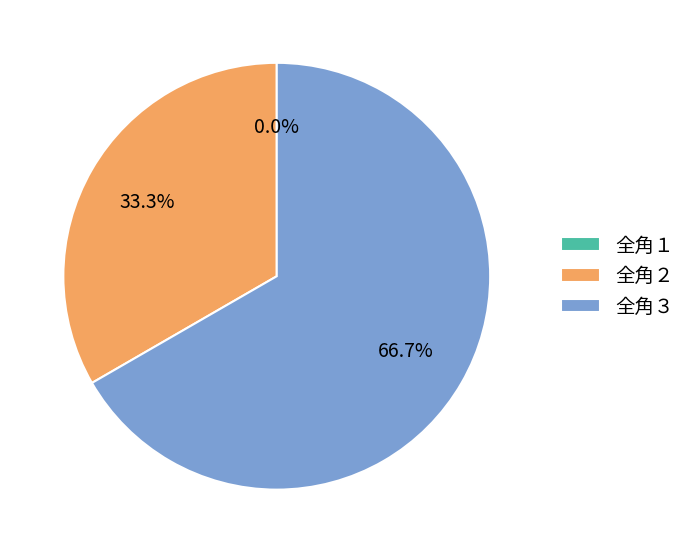

The 全角１ slice represents 9% of the pie. True or false?

False